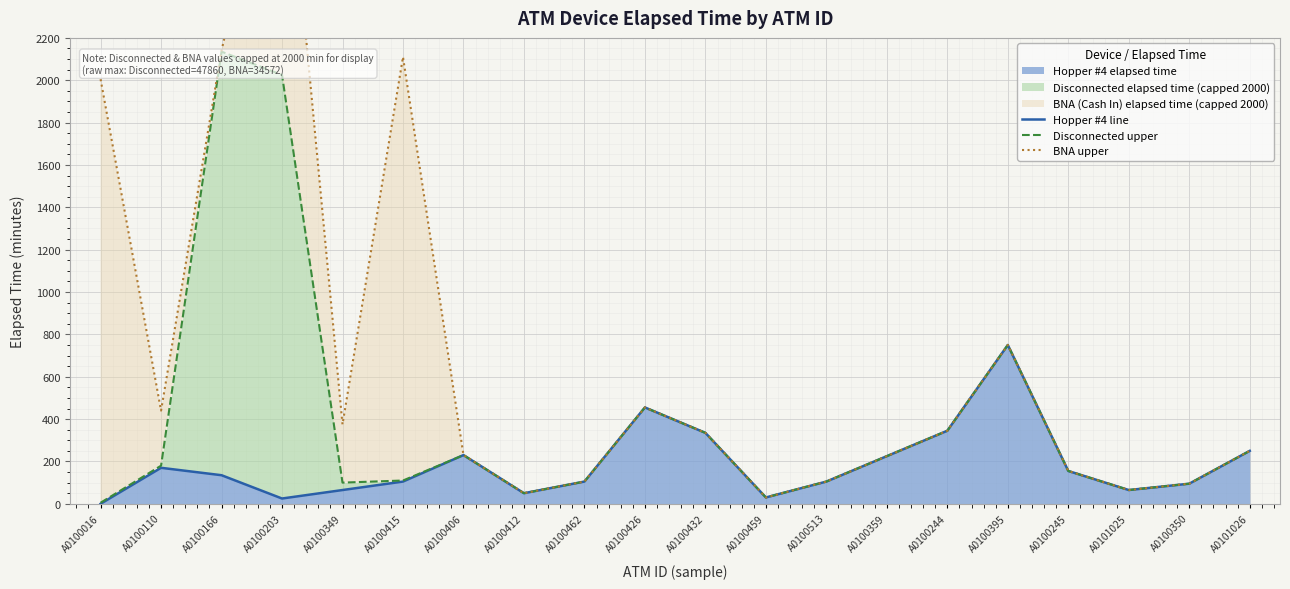

List the labels in order of Hopper #4 line value, smallest first.

A0100016, A0100203, A0100459, A0100412, A0100349, A0101025, A0100350, A0100415, A0100462, A0100513, A0100166, A0100245, A0100110, A0100359, A0100406, A0101026, A0100432, A0100244, A0100426, A0100395